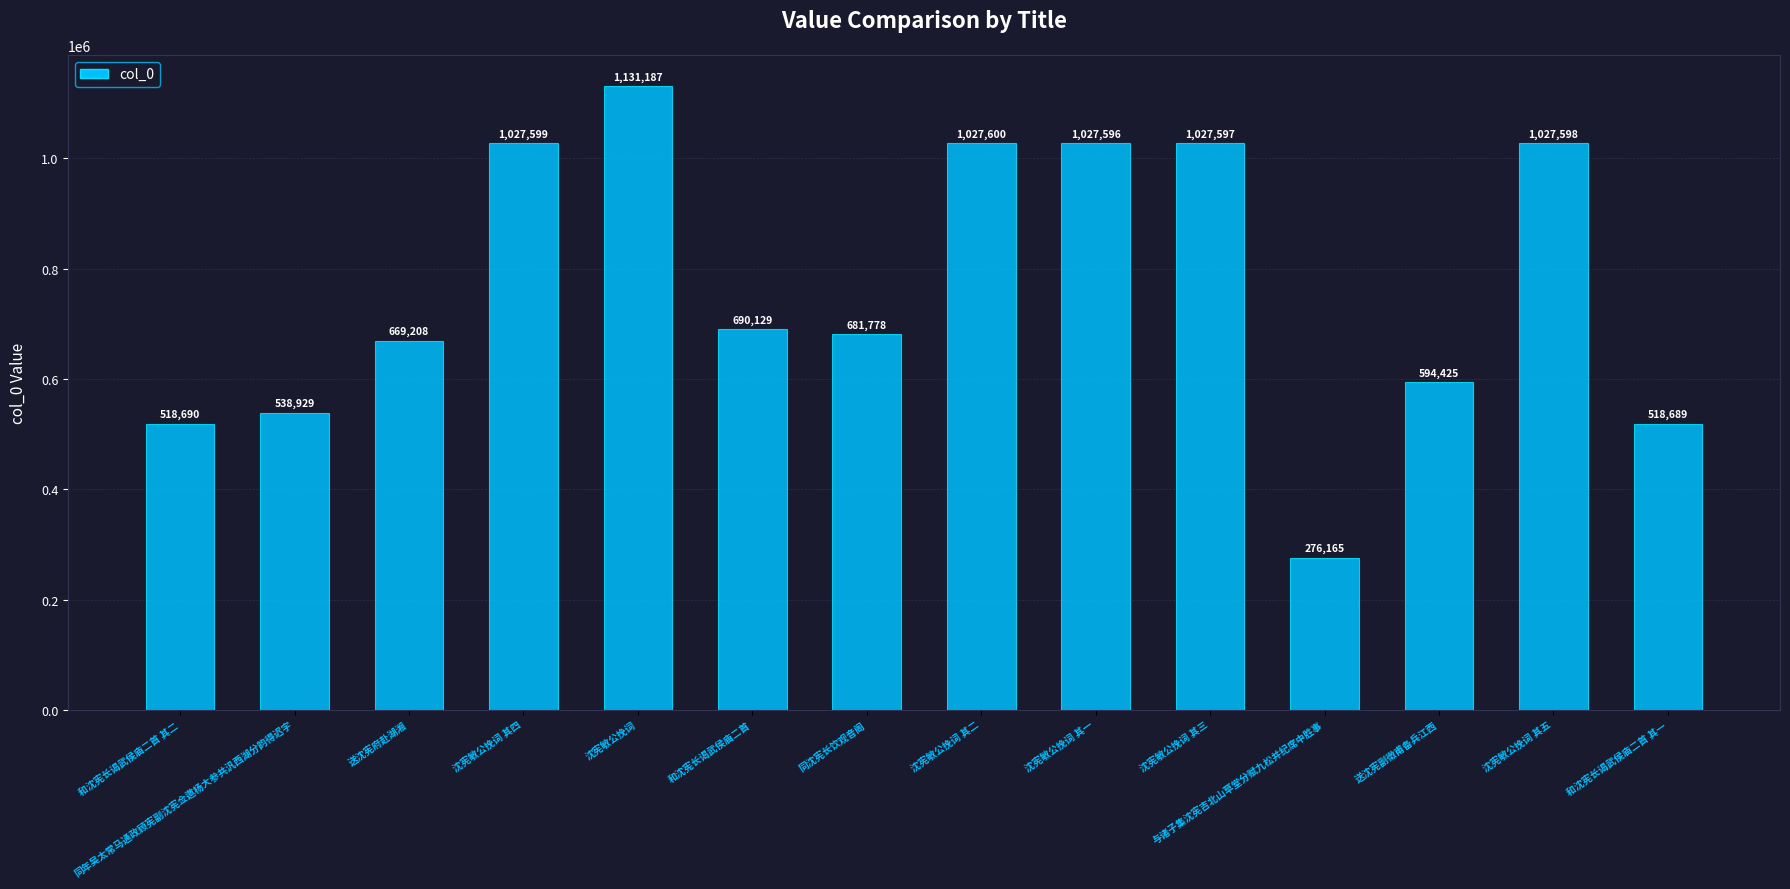

What is the difference between the values at 与诸子集沈宪吉北山草堂分赋九松并纪席中胜事 and 和沈宪长谒武侯庙二首?

413964